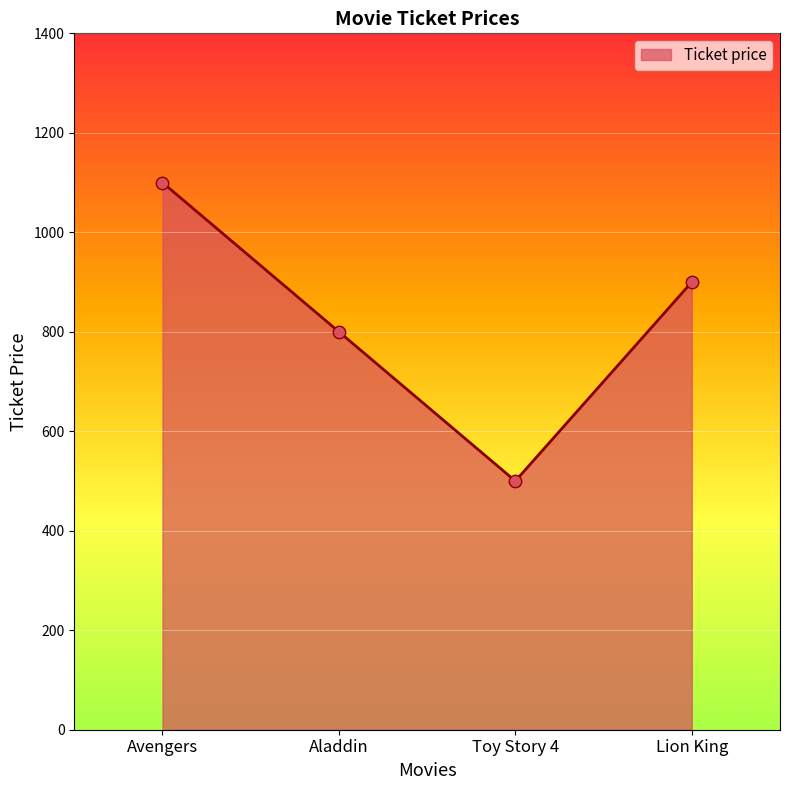

Approximately how many times larger is the value at Aladdin compared to Avengers?

0.7